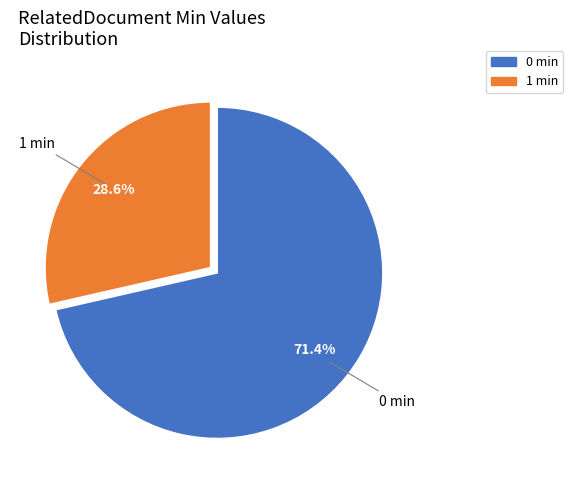

Is there a majority slice in this chart?

Yes